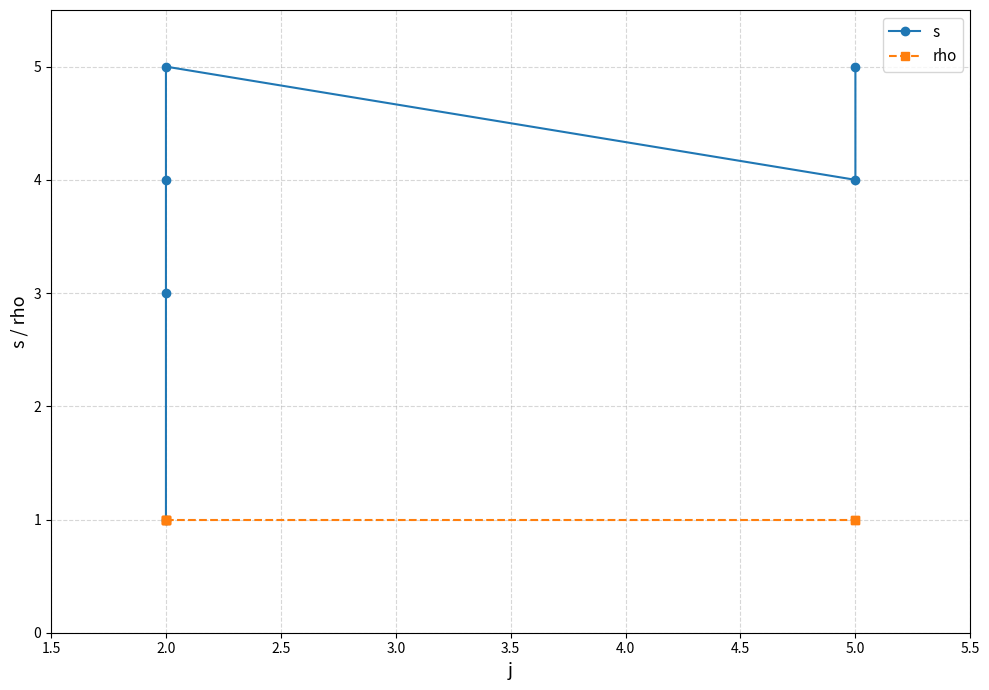

Which series changed the most between 2.0 and 5.0?

s